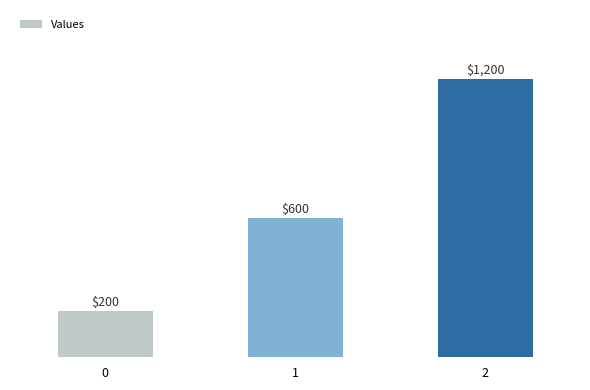

Which has a higher value, 1 or 2?

2